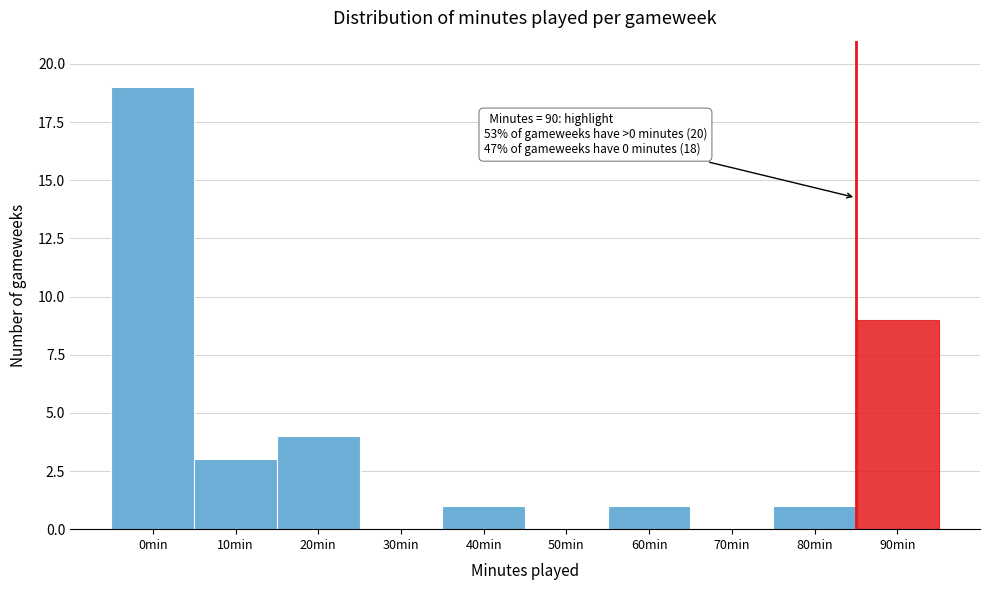

Reading left to right, transcribe all the data shown in this chart.

0min=19	10min=3	20min=4	30min=0	40min=1	50min=0	60min=1	70min=0	80min=1	90min=9